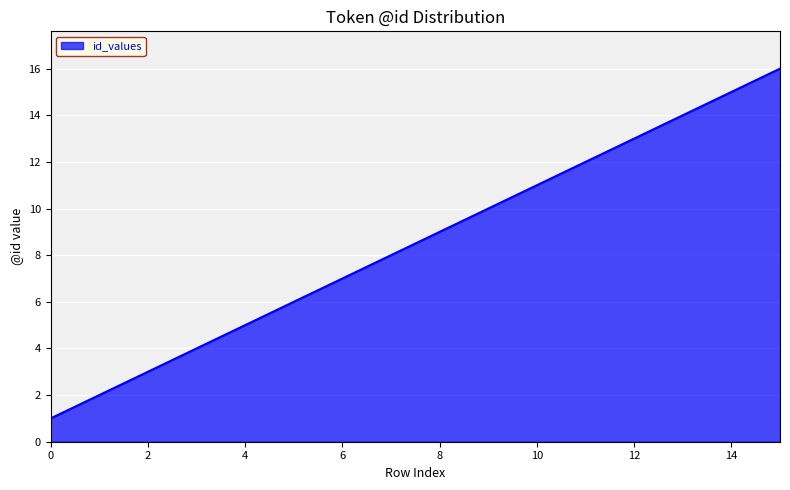

What is the difference between the second highest and minimum values?

14